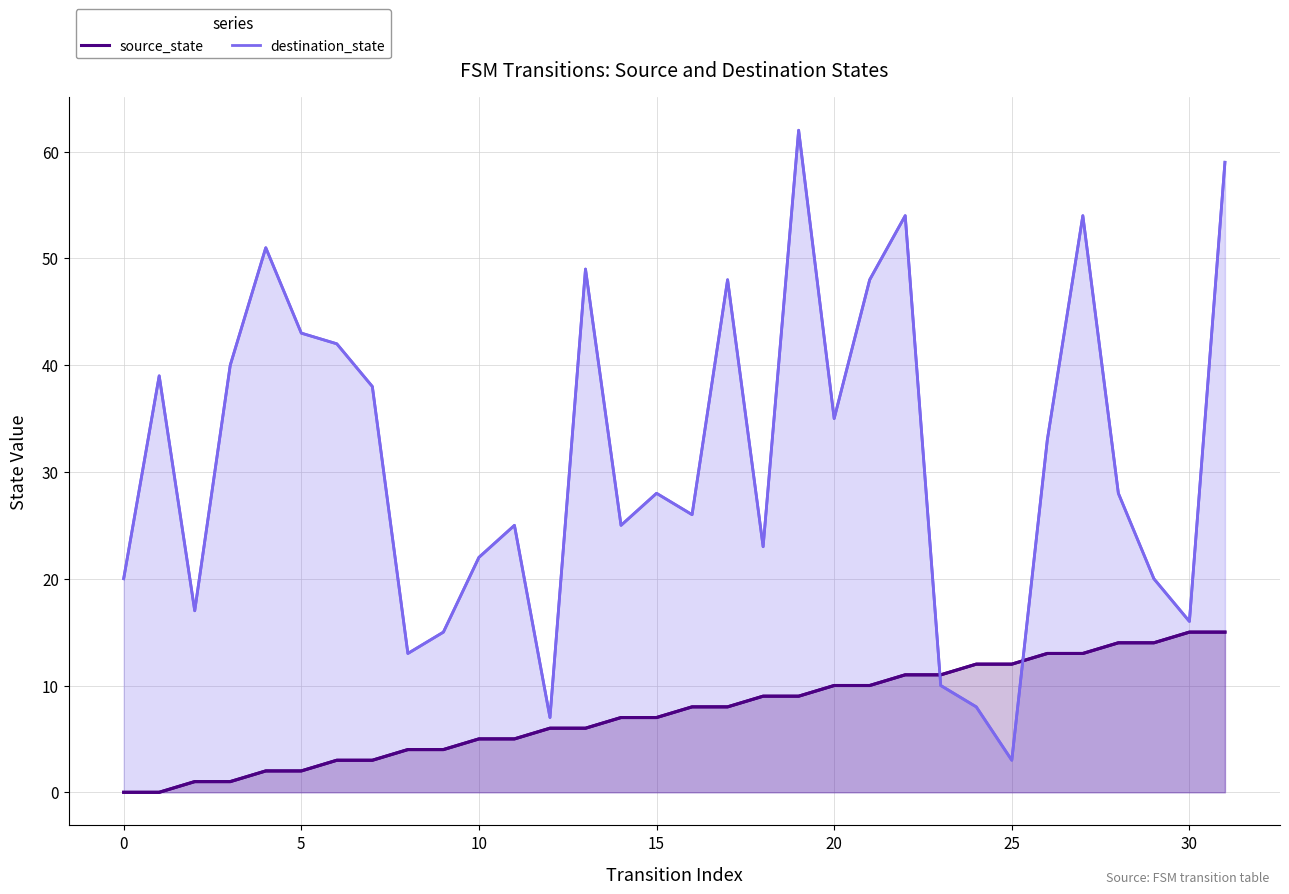

Which has a higher value, 22 or 17?

22